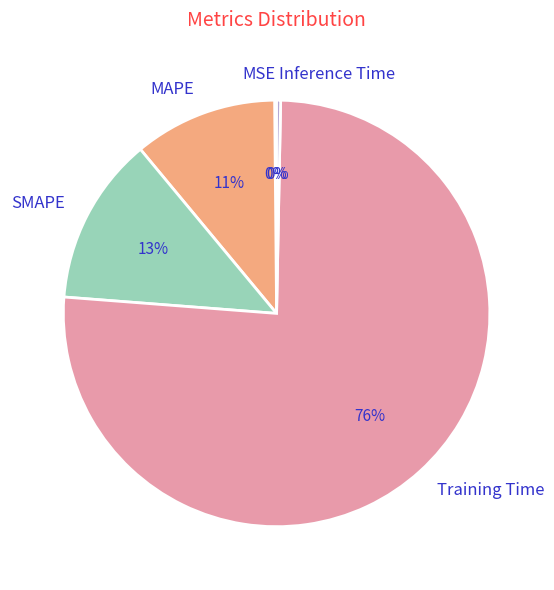

To the nearest percent, what is the combined percentage of Inference Time and MAPE?

11%